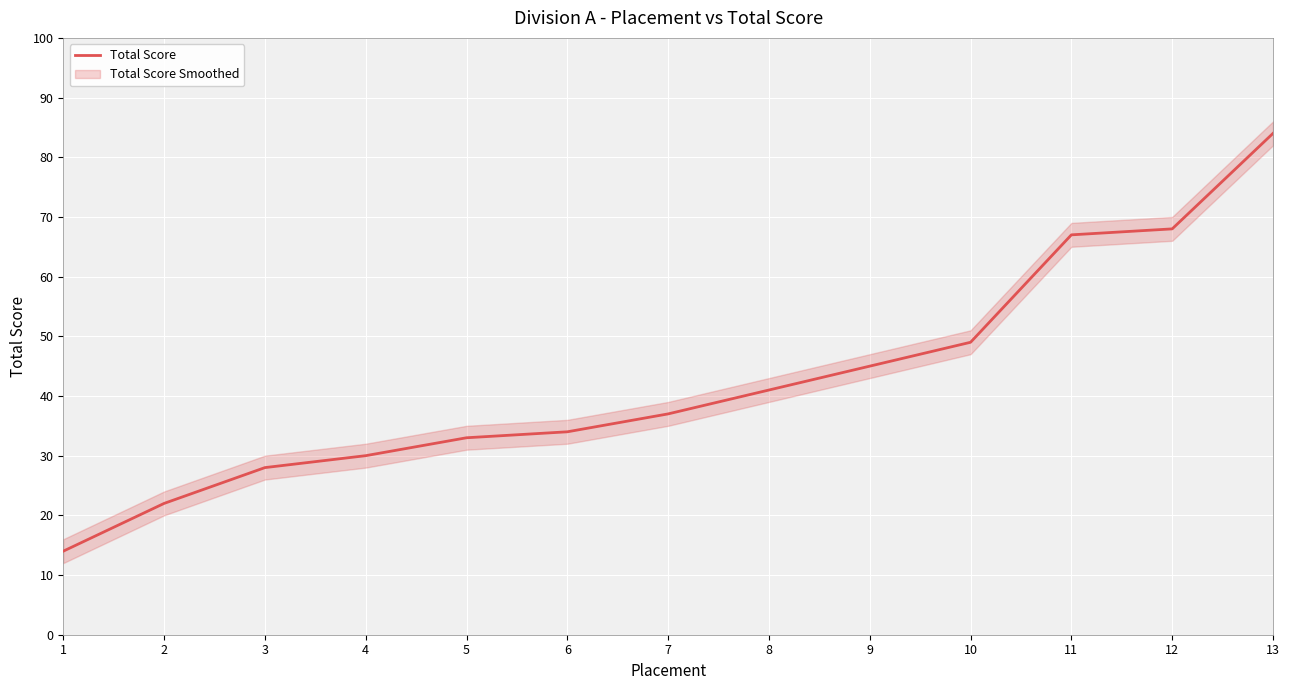

Which has a higher value, 4 or 7?

7